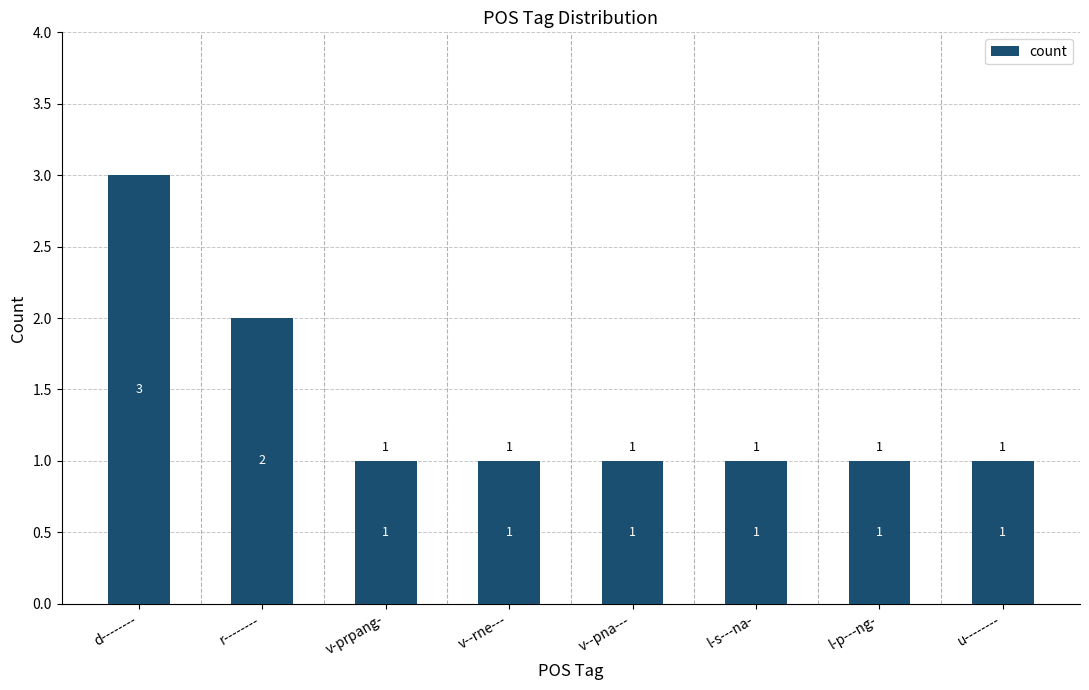

Which label corresponds to the largest value in the chart?

d--------